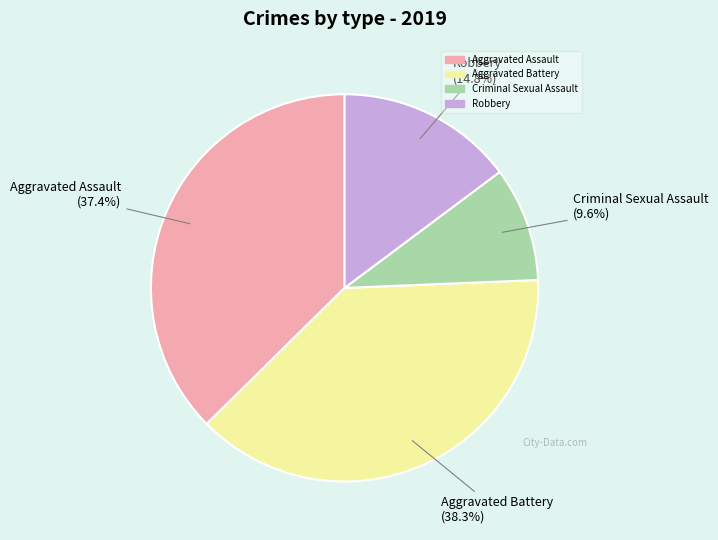

Does Aggravated Battery represent more than half of the total?

No